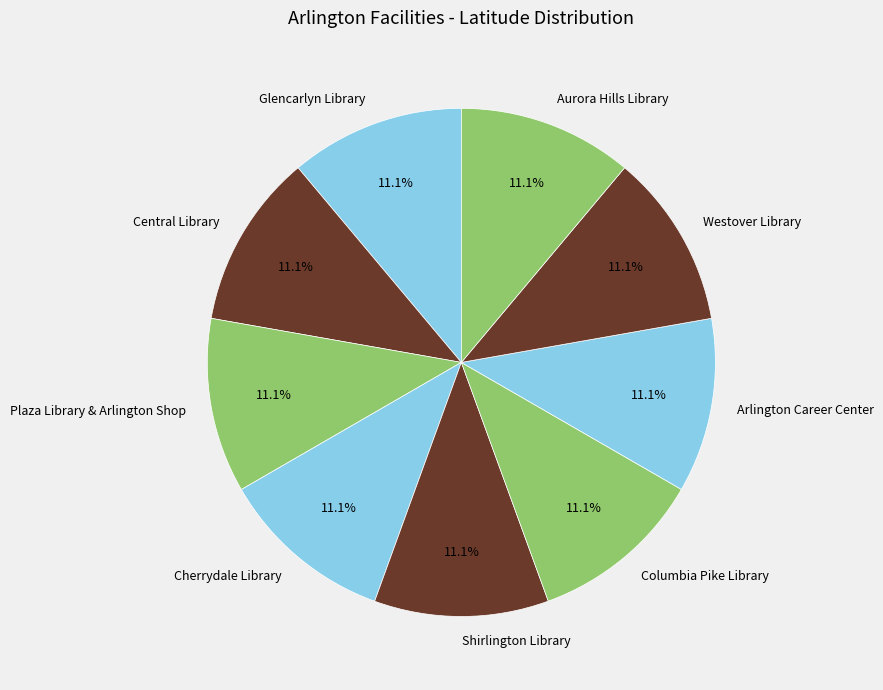

Combined, what portion of the pie is Shirlington Library and Glencarlyn Library?

22.2%